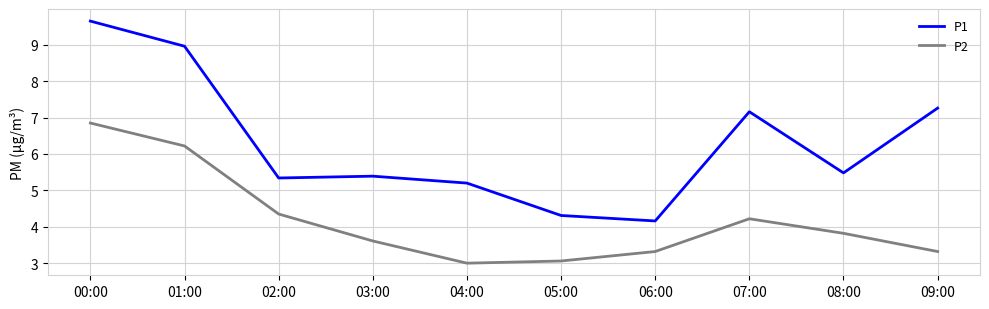

What is the difference between the highest and lowest values at 07:00?

2.9